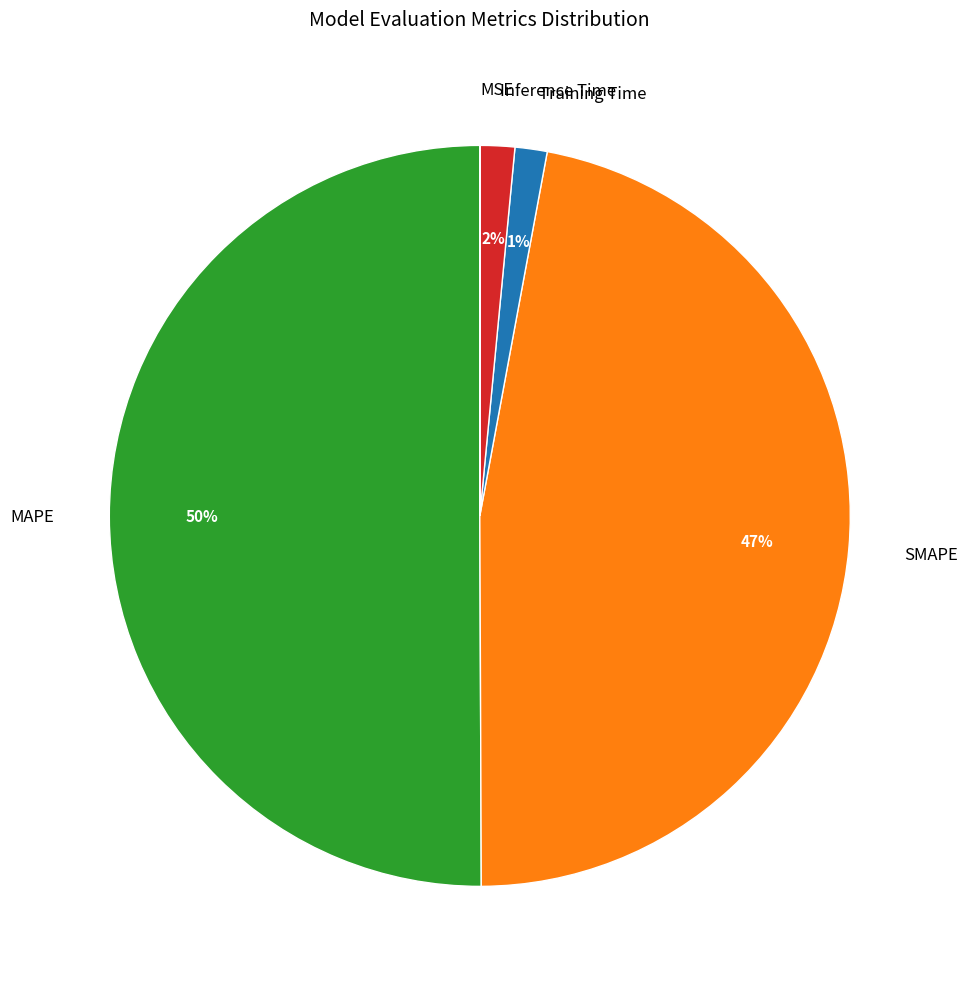

The Training Time slice represents 1% of the pie. True or false?

True